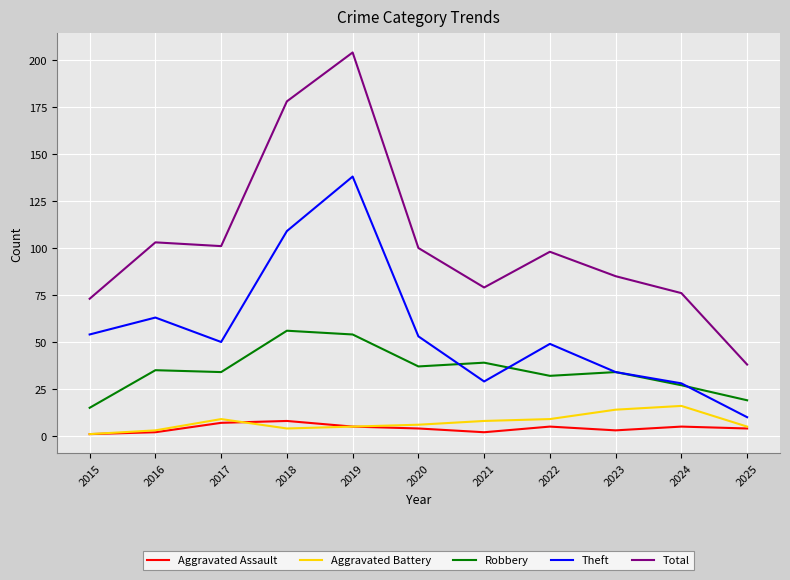

True or false: Robbery and Total cross at least once.

False